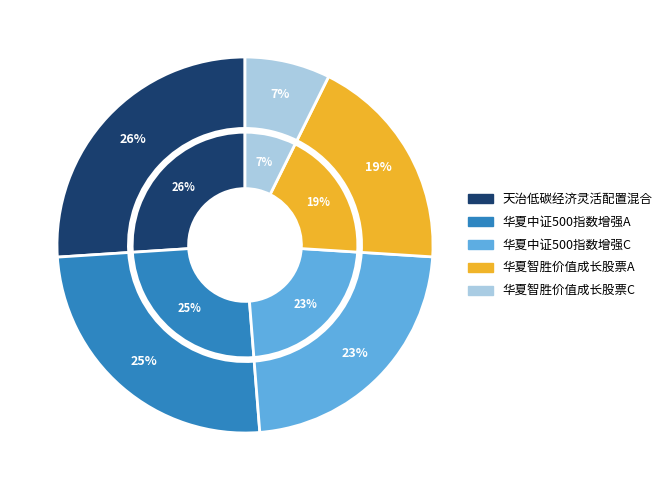

How many segments does this pie chart have?

5